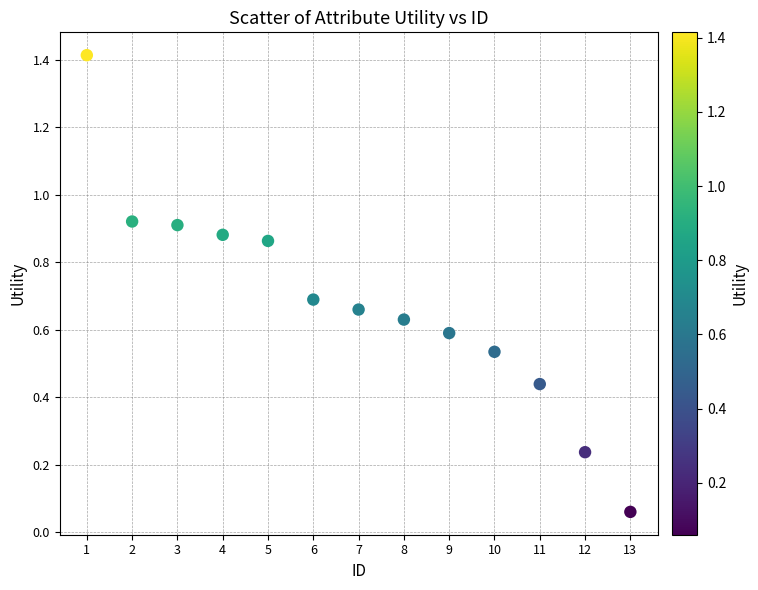

What is the range of X values (max minus min)?

12.0